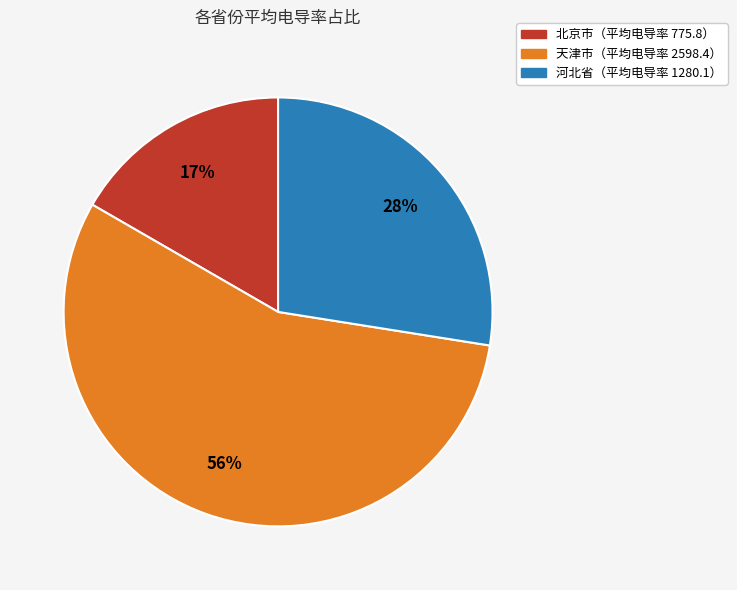

Is there a majority slice in this chart?

Yes